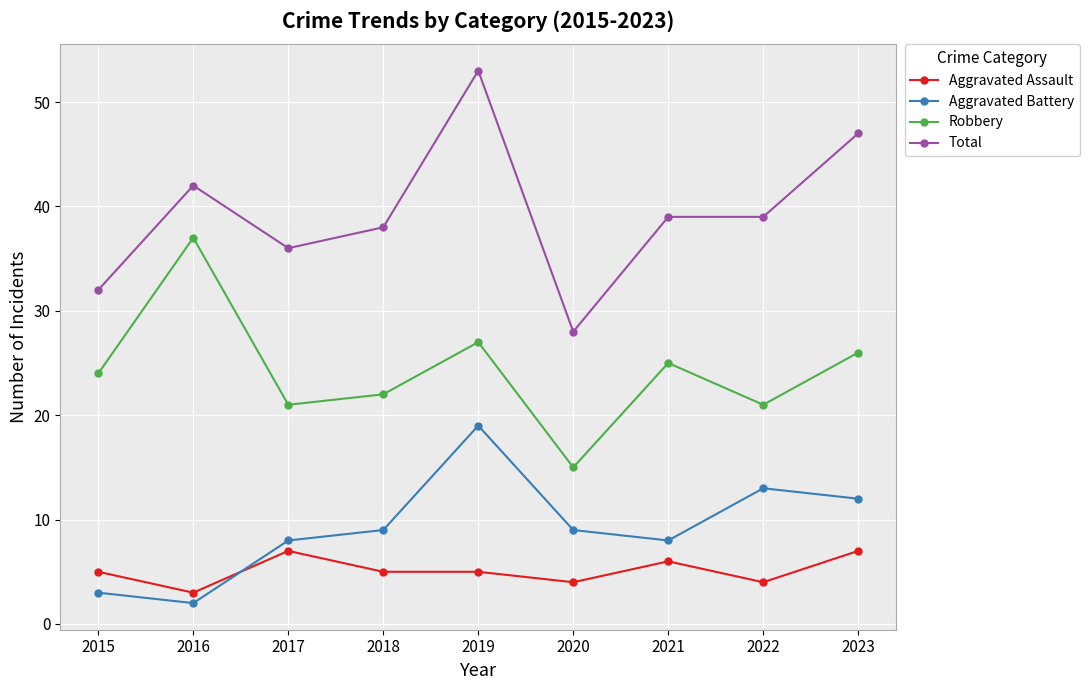

What is the sum of all Total values?

354